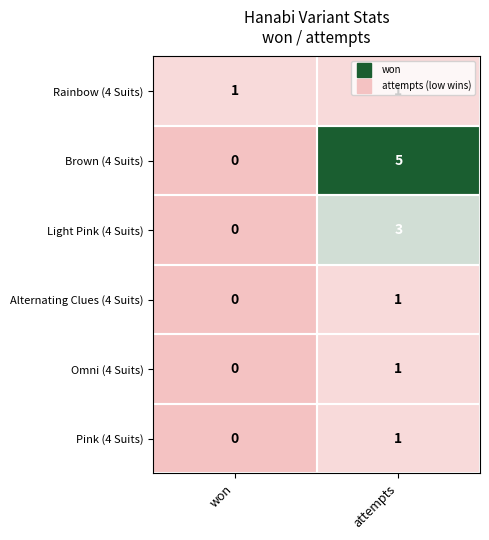

How many series are shown in this chart?

6